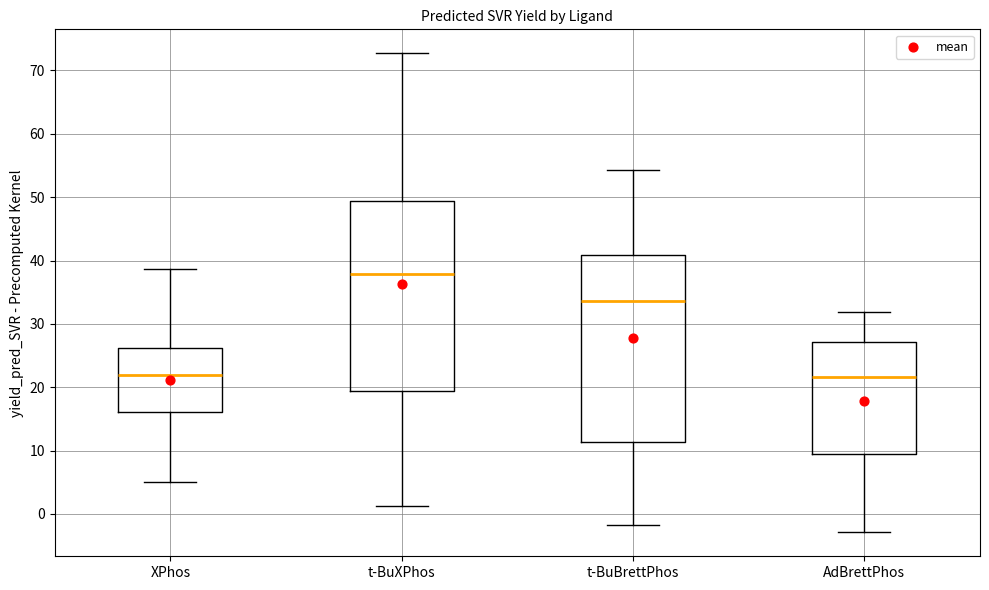

Where does the lower whisker of the box for t-BuXPhos end on the y-axis? The values are not printed on the chart, so give them approximately, as read against the axis.

1